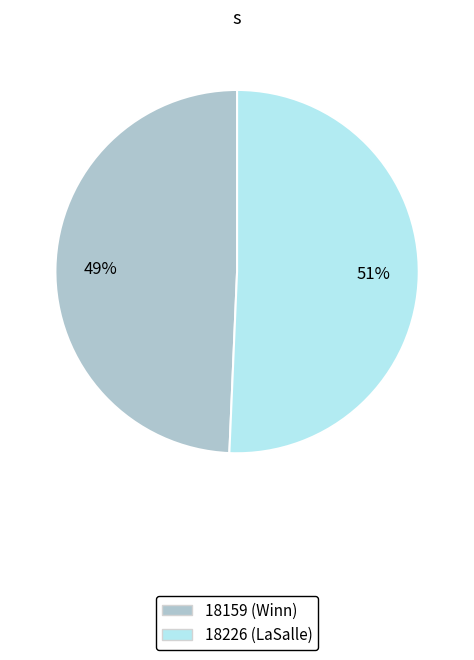

Which category has the smallest portion of the pie?

18159 (Winn)